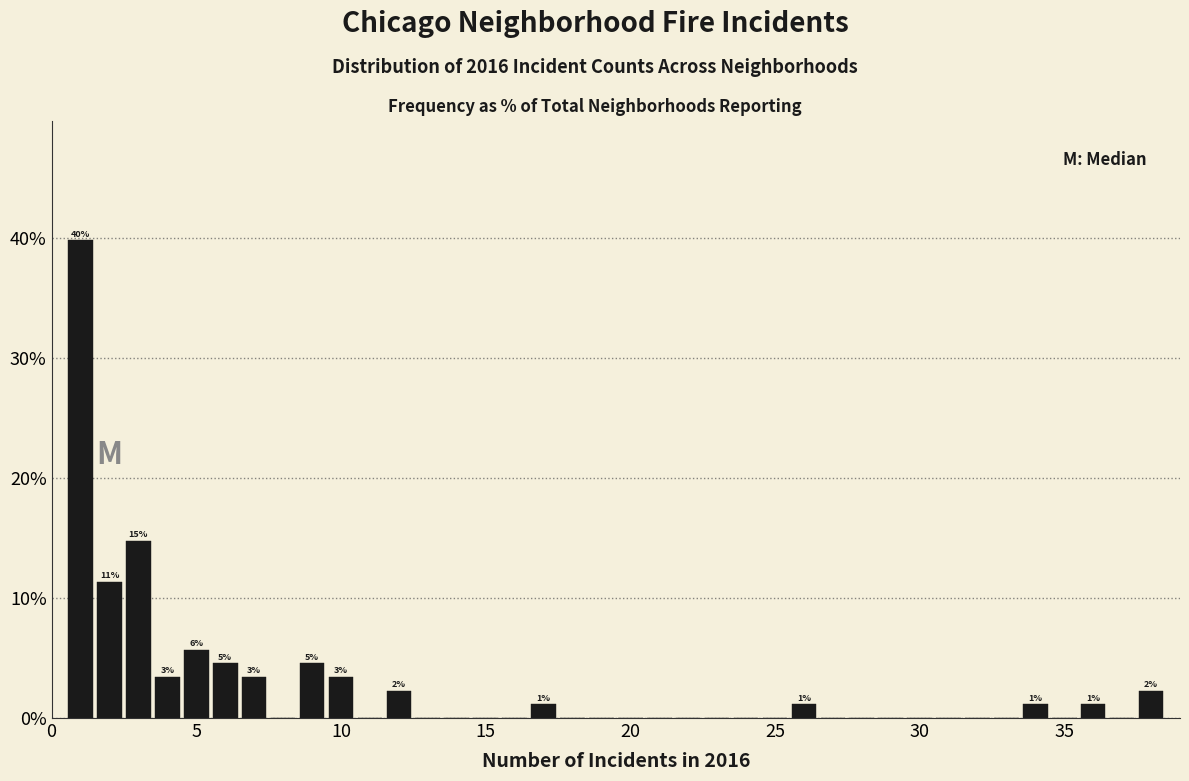

Around what value on the x-axis is the tallest bar? Give the approximate position of its centre, as read against the axis.

1.0